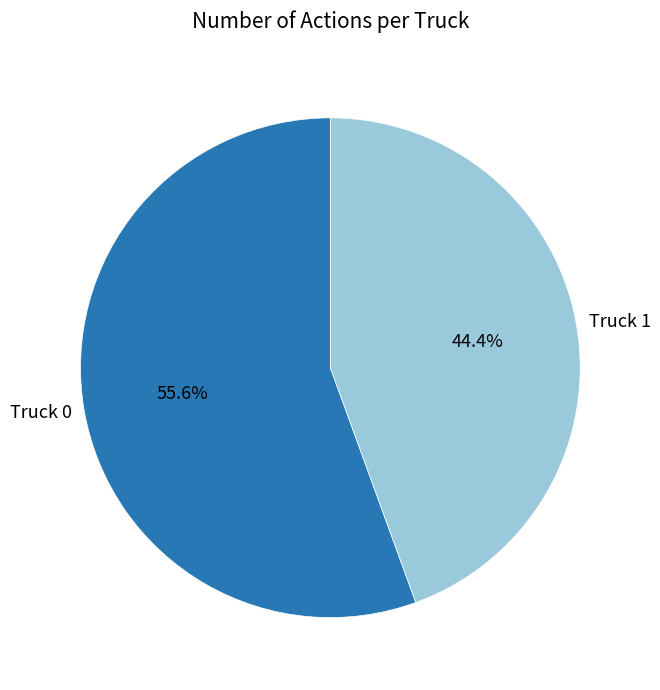

Is it true that Truck 0 is 56% of the pie?

True